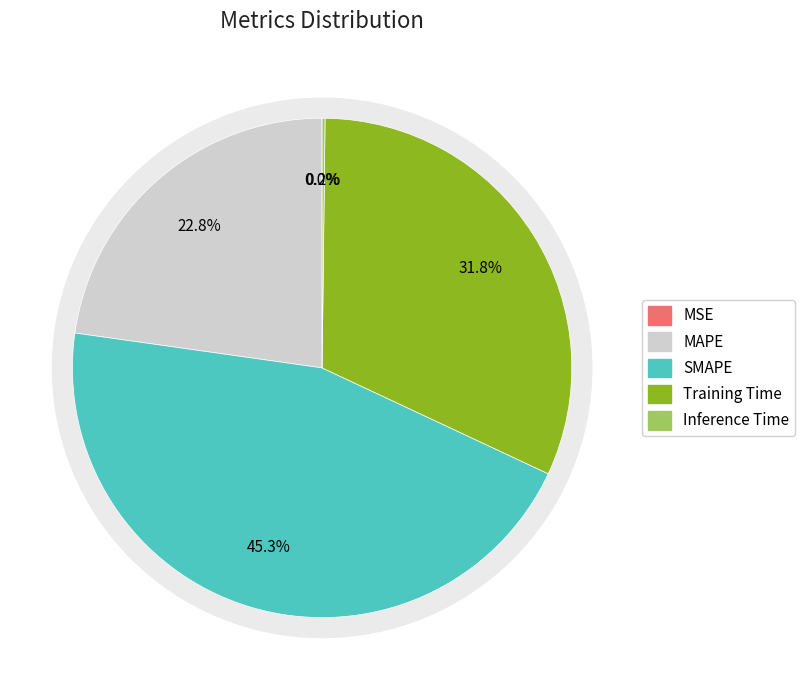

Does Inference Time represent more than half of the total?

No